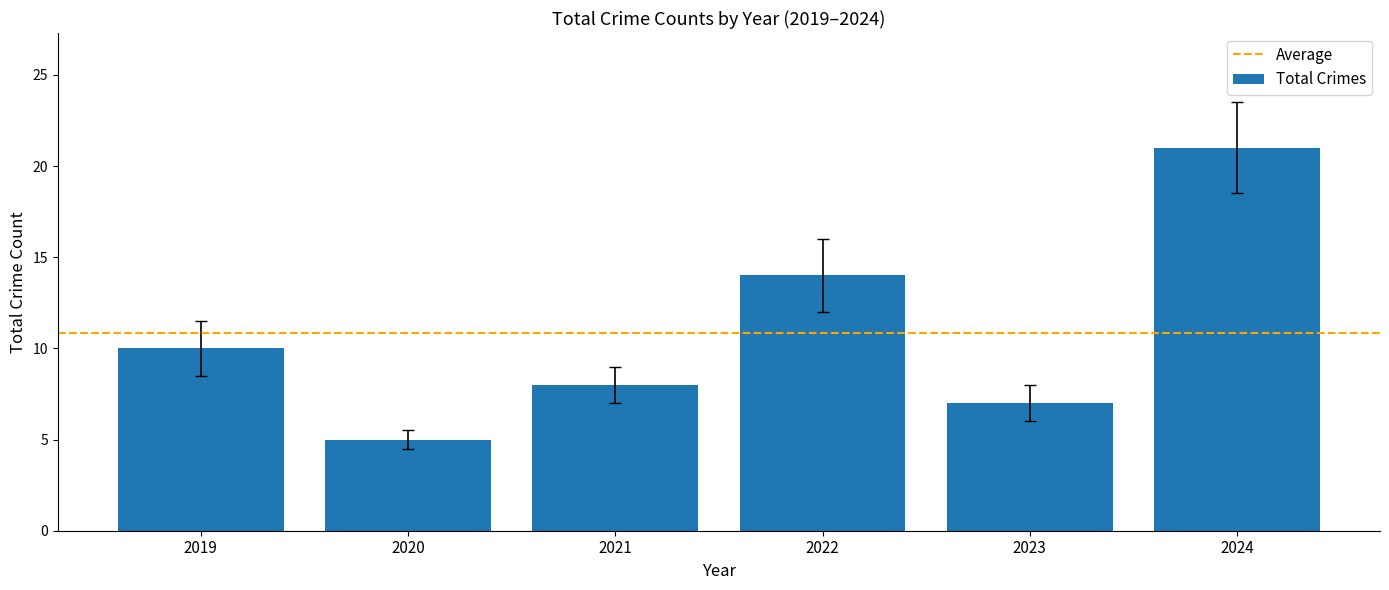

Is it true that the value at 2024 is 21?

True